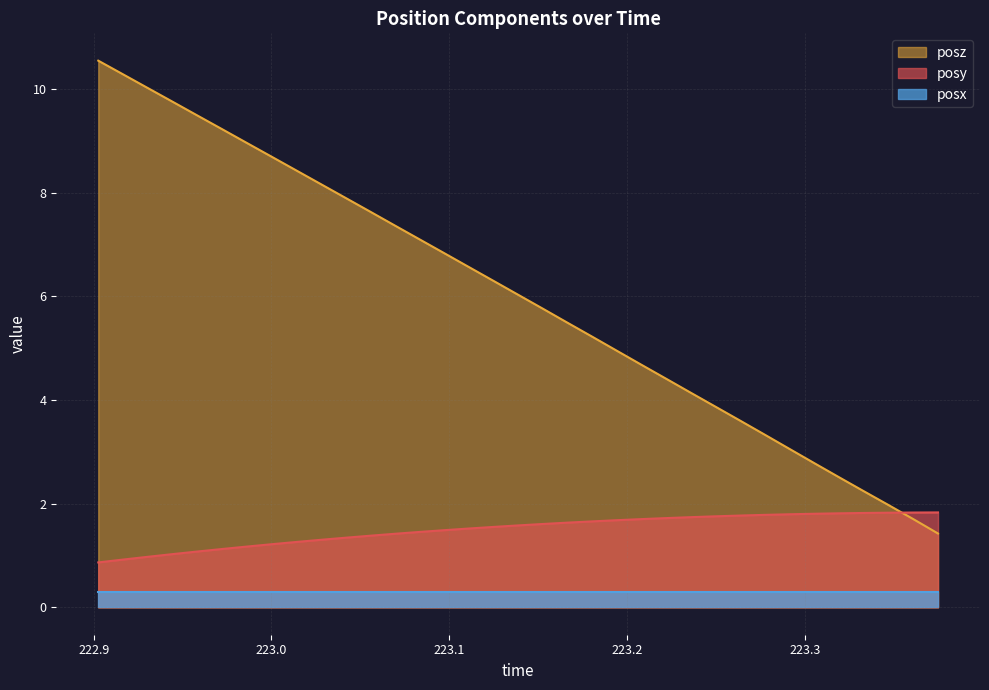

What is the maximum value shown in the chart?

10.5